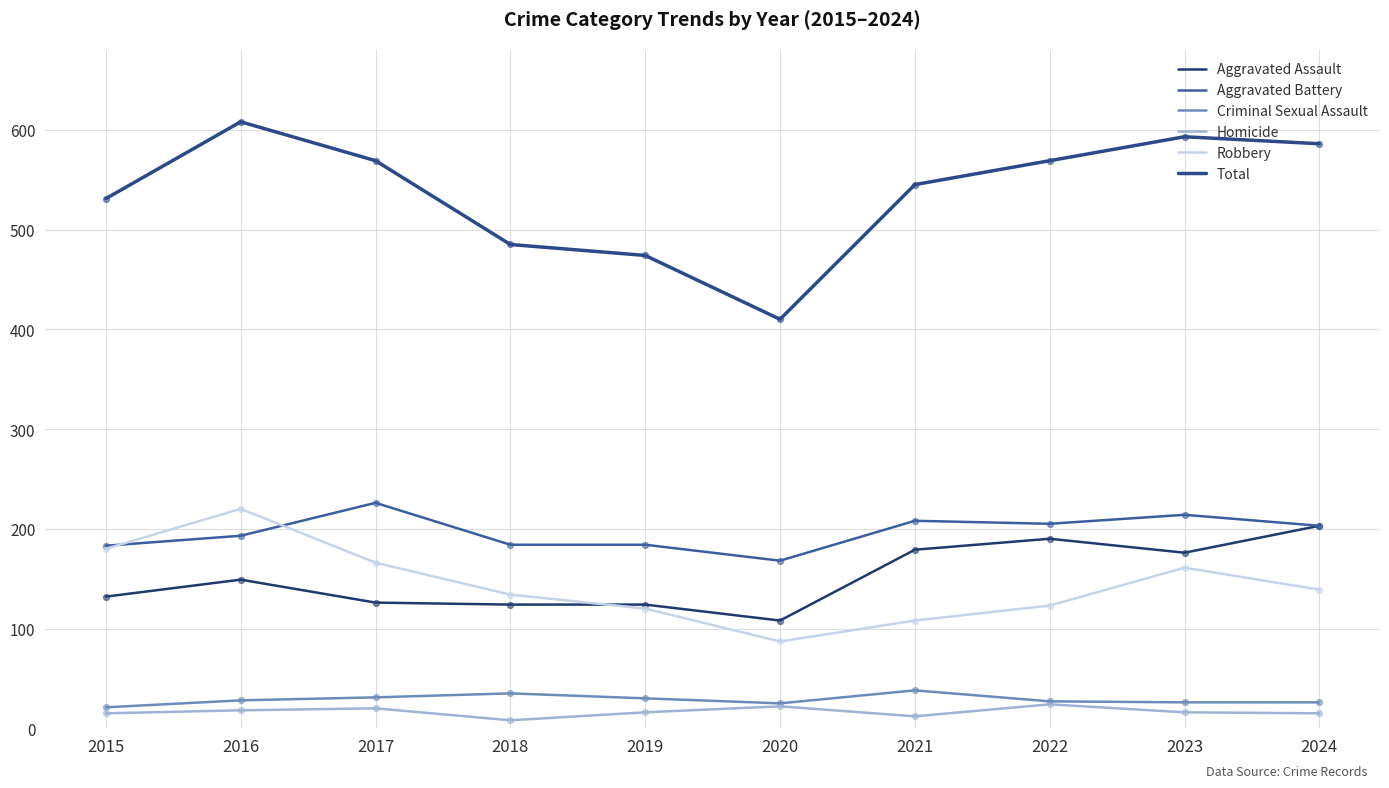

What are all the series names shown in the legend?

Aggravated Assault, Aggravated Battery, Criminal Sexual Assault, Homicide, Robbery, Total